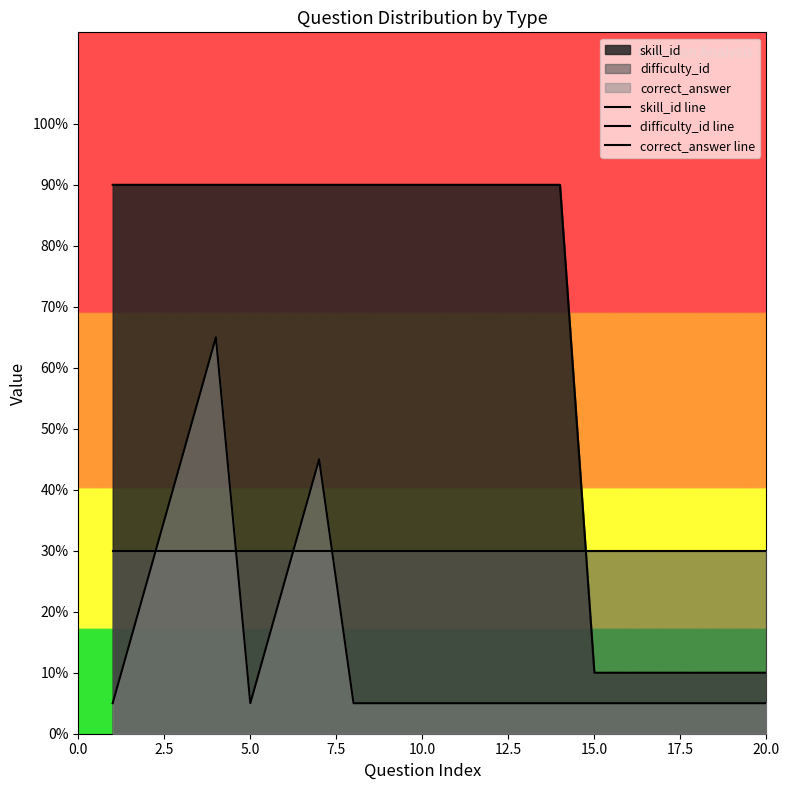

What is the value of the correct_answer line point at the 3rd from the left?

45.0